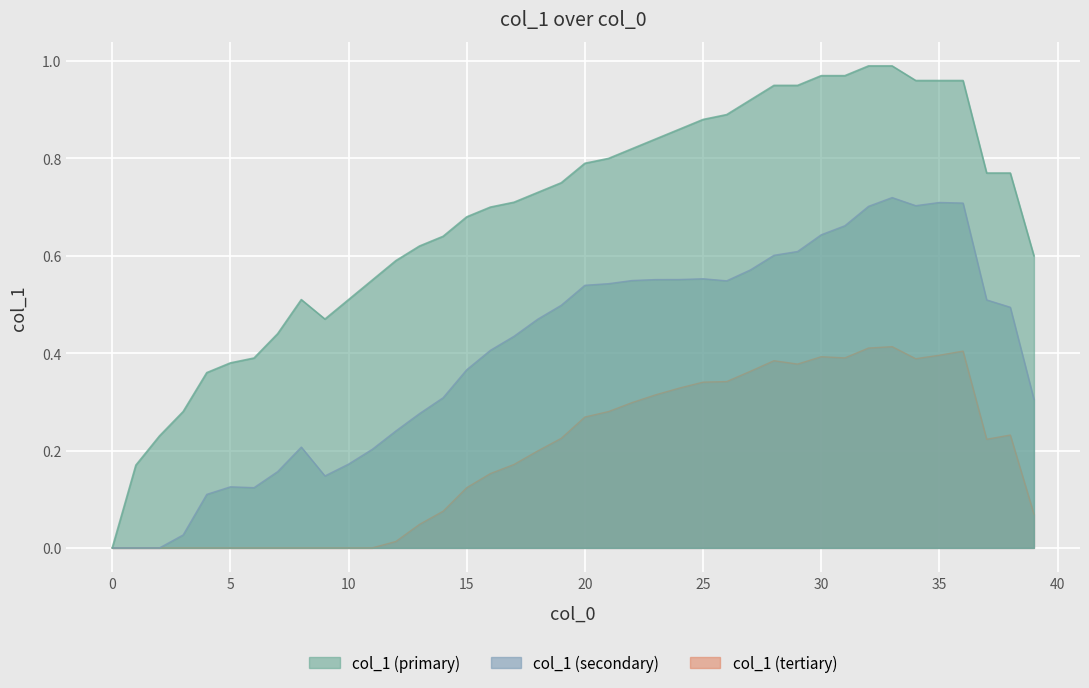

Where is the first local minimum?

9